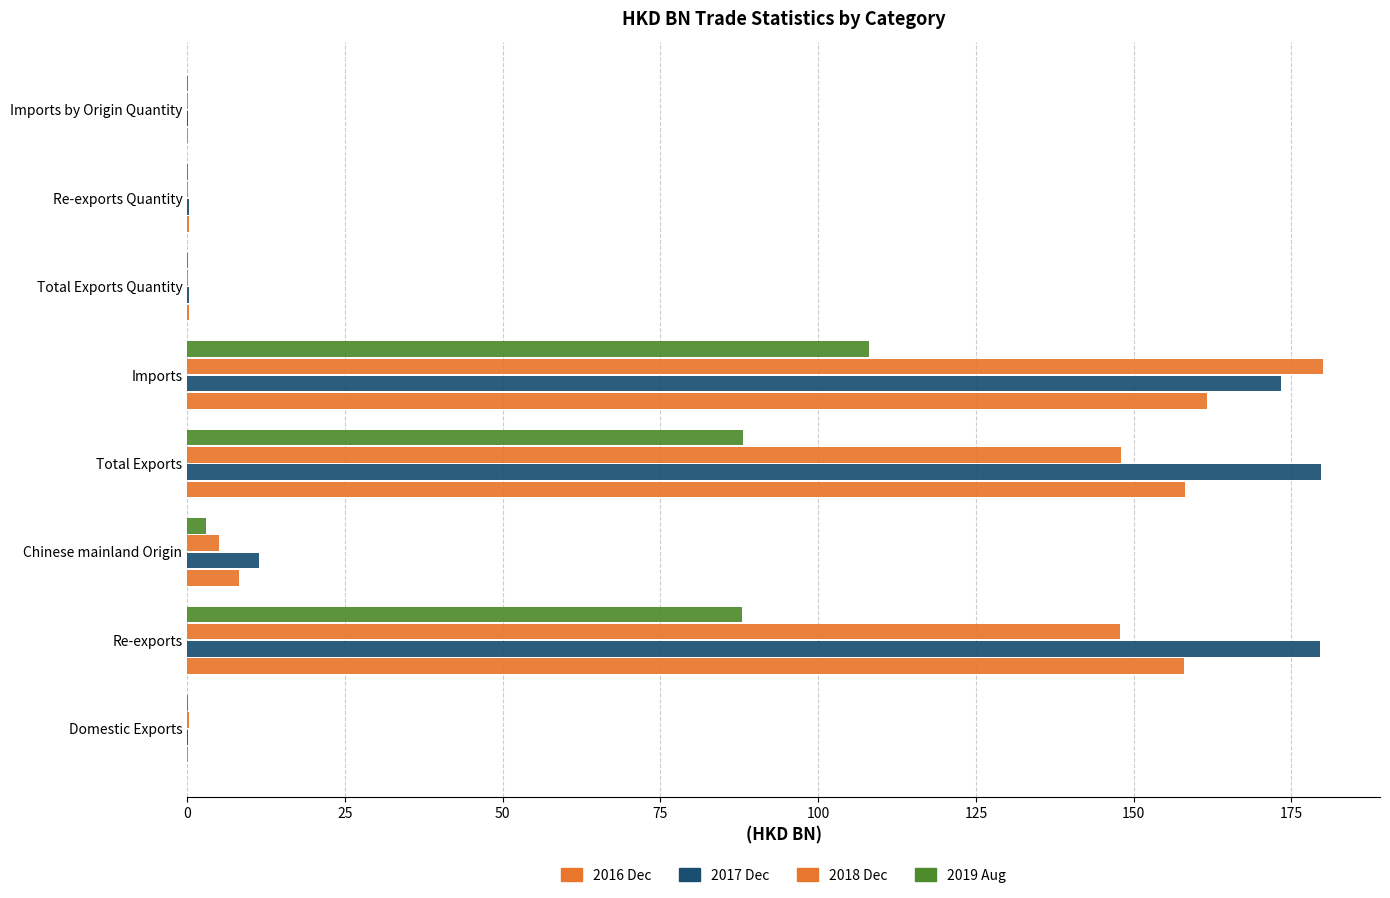

Count the number of data series in this chart.

4